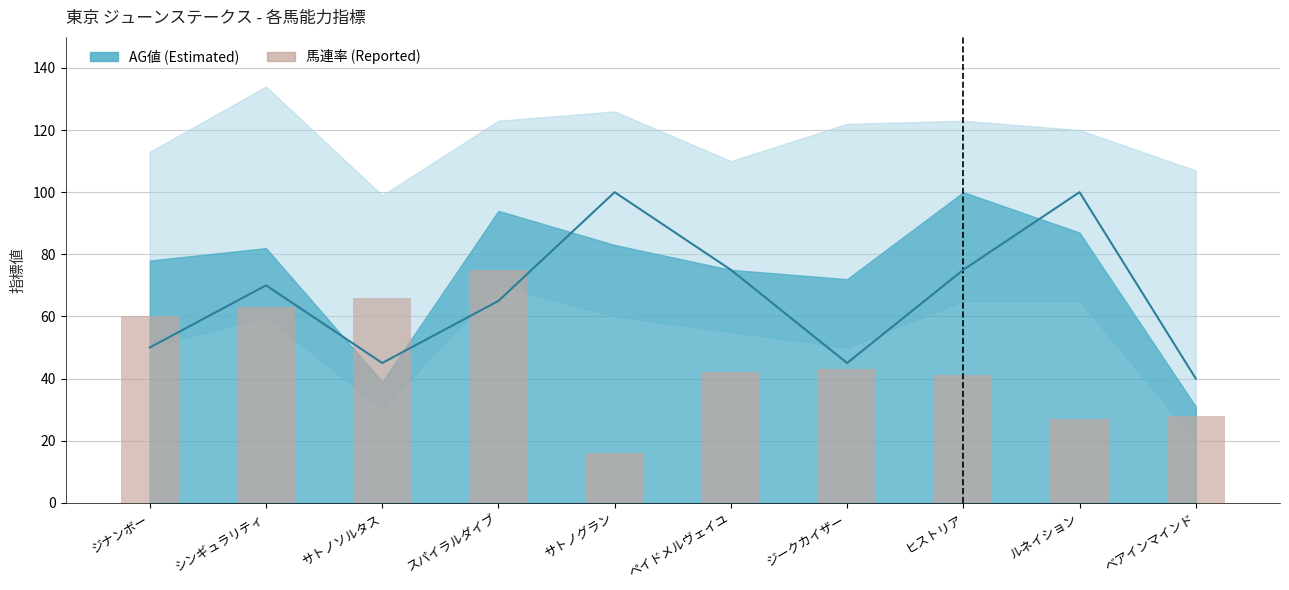

What is the value of the SP値 bar at the 6th from the left?

75